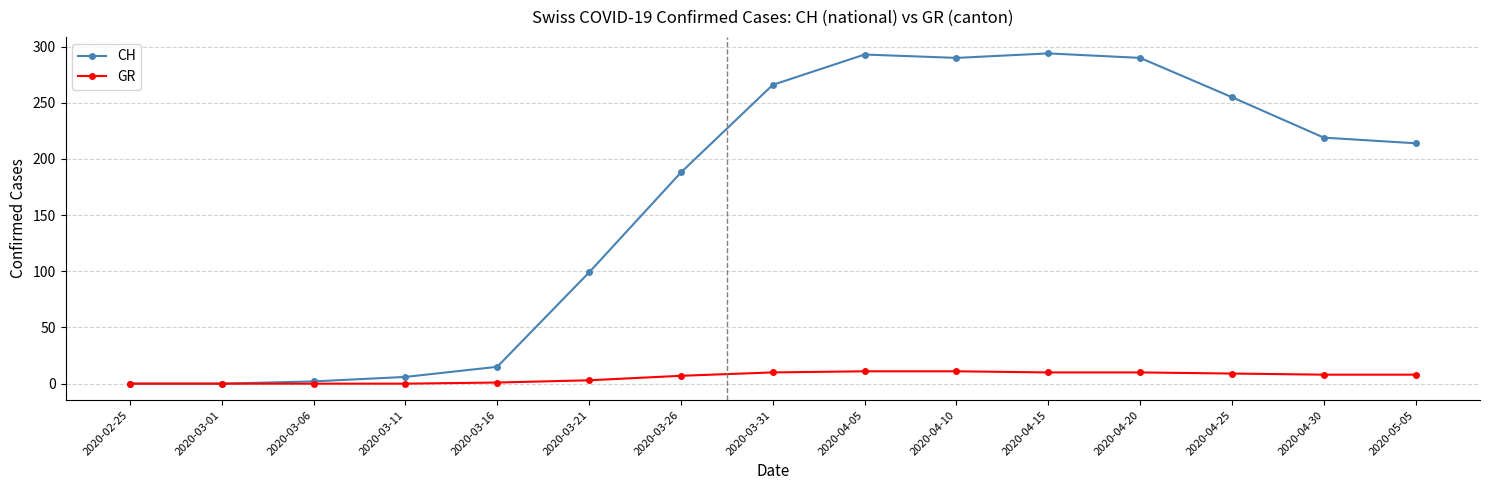

At how many categories does at least one series exceed 130?

9